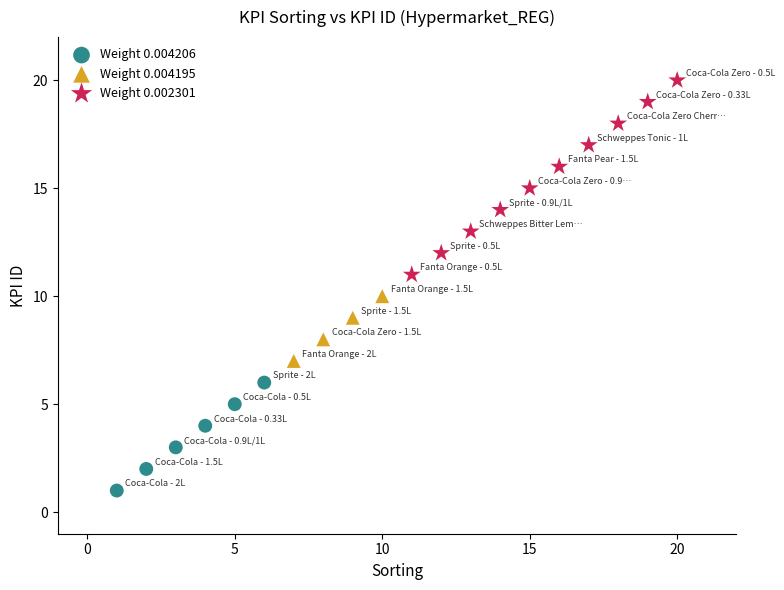

Which series reaches the maximum Y coordinate?

Weight 0.002301